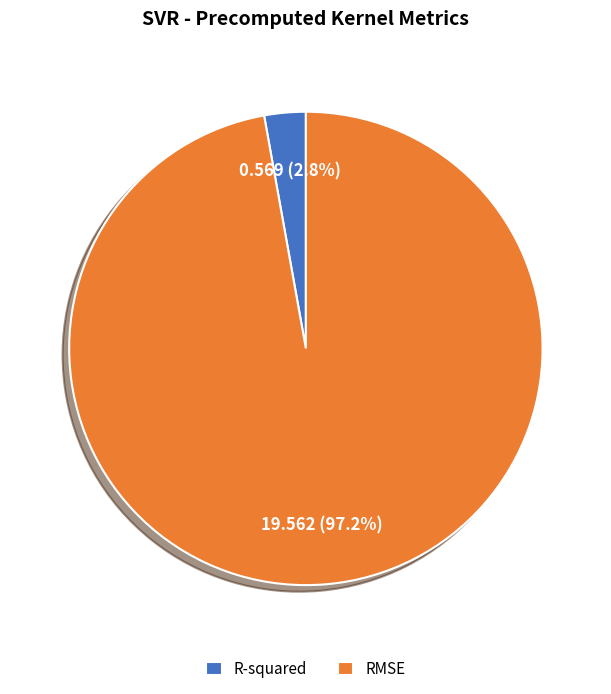

To the nearest percent, what portion does RMSE represent?

97%